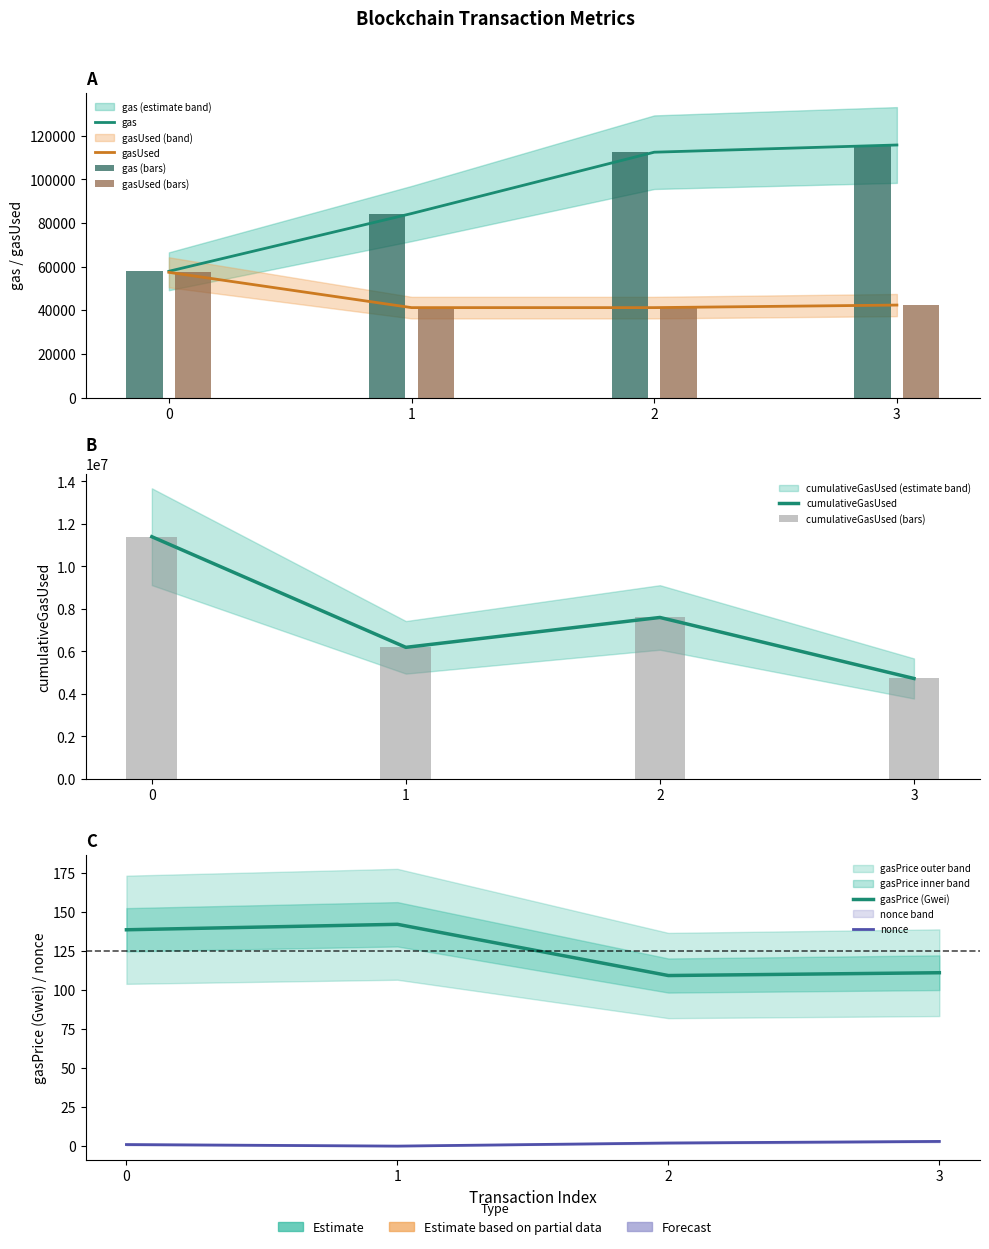

The value of gasPrice_scaled at 0 is 38.9. True or false?

False